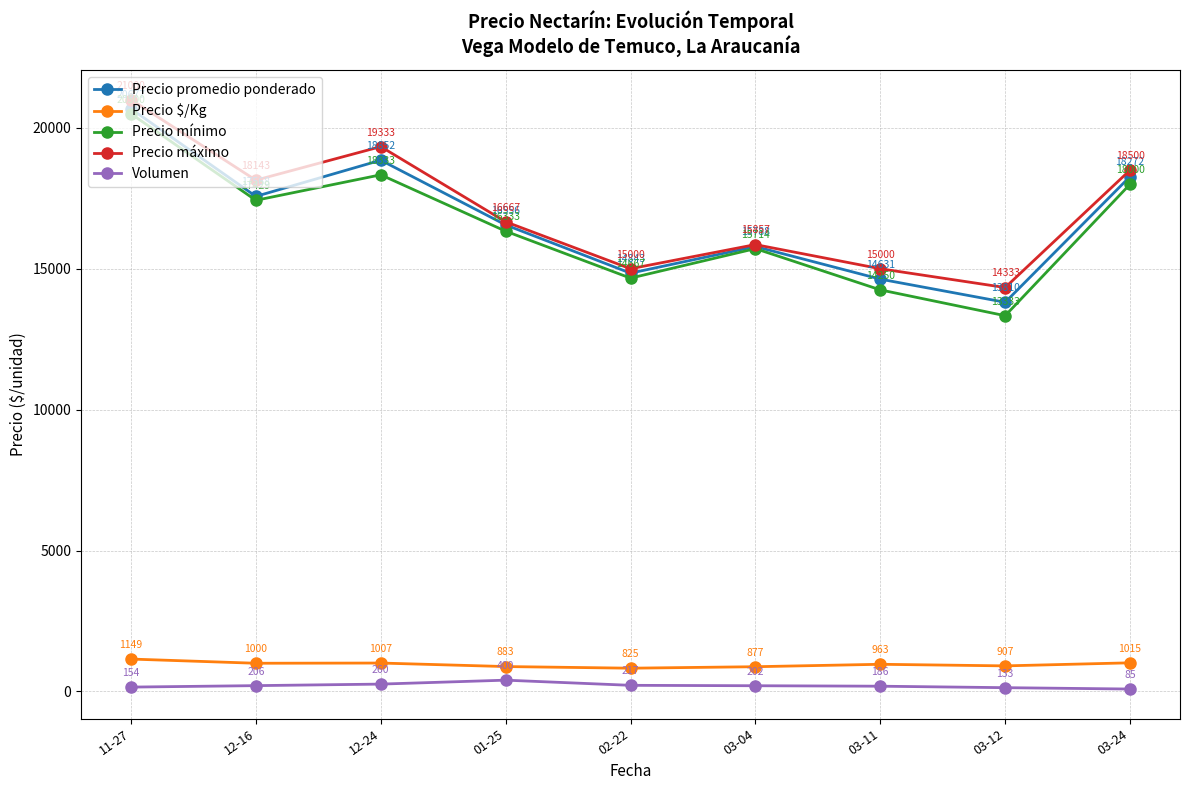

How many data points does each series have?

9